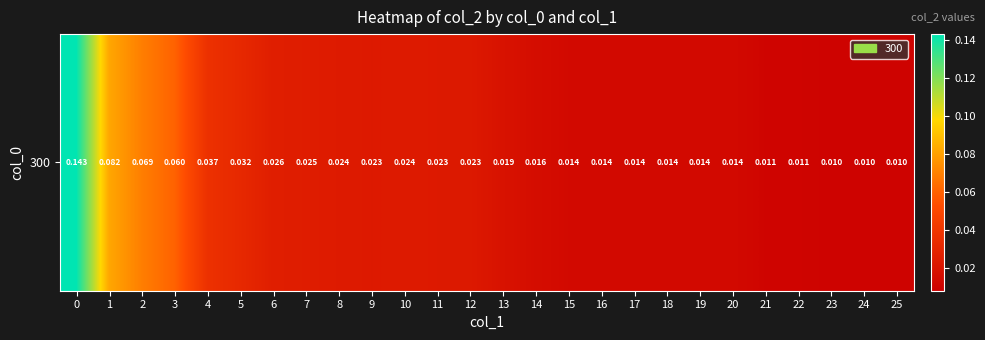

How many data points does each series have?

26